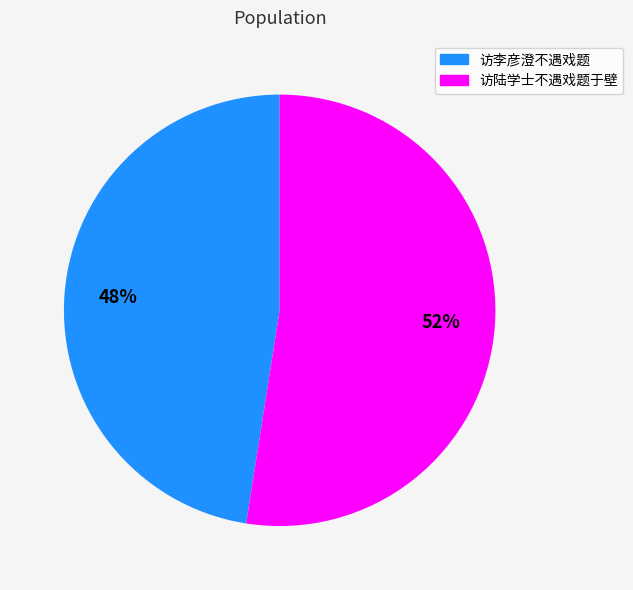

Is it true that 访李彦澄不遇戏题 is 48% of the pie?

True